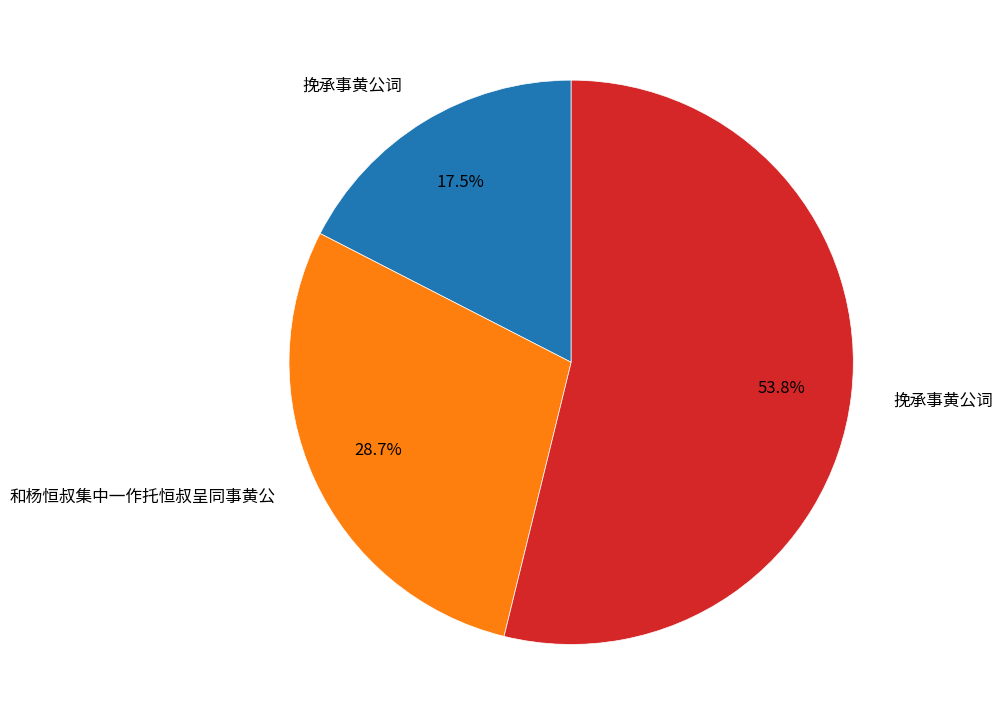

How many segments does this pie chart have?

3